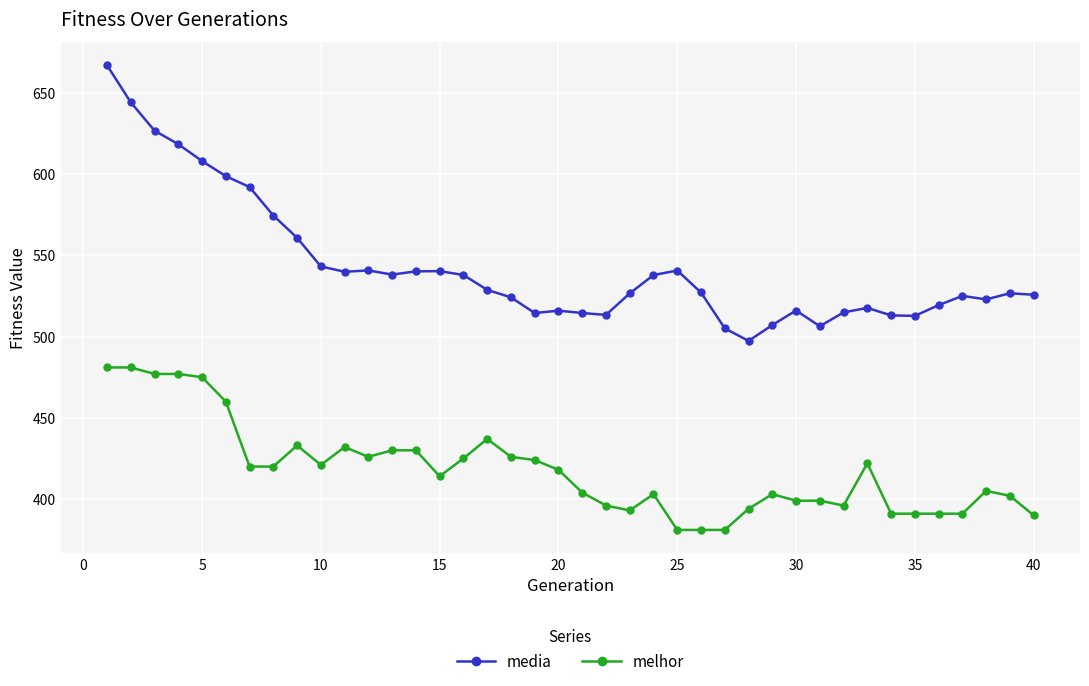

What is the minimum value shown in the chart?

381.0